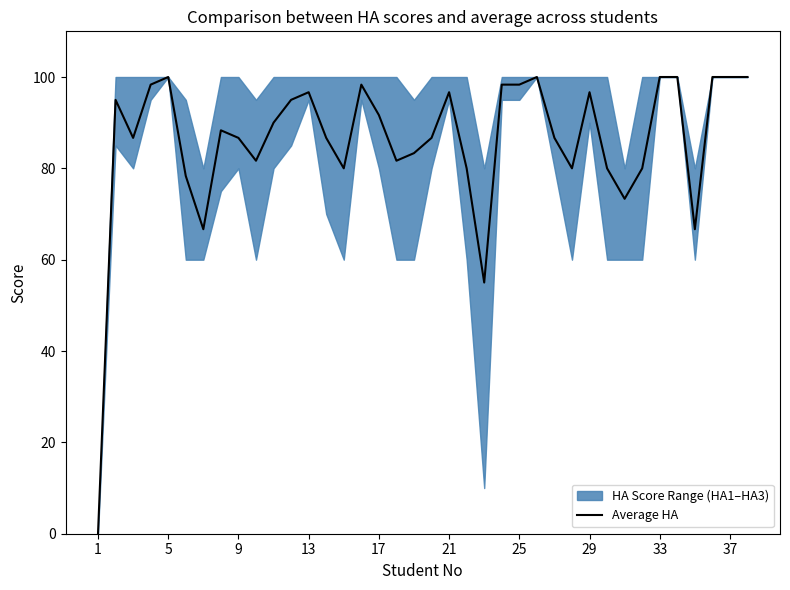

Does the chart display data point markers on the line(s)?

No